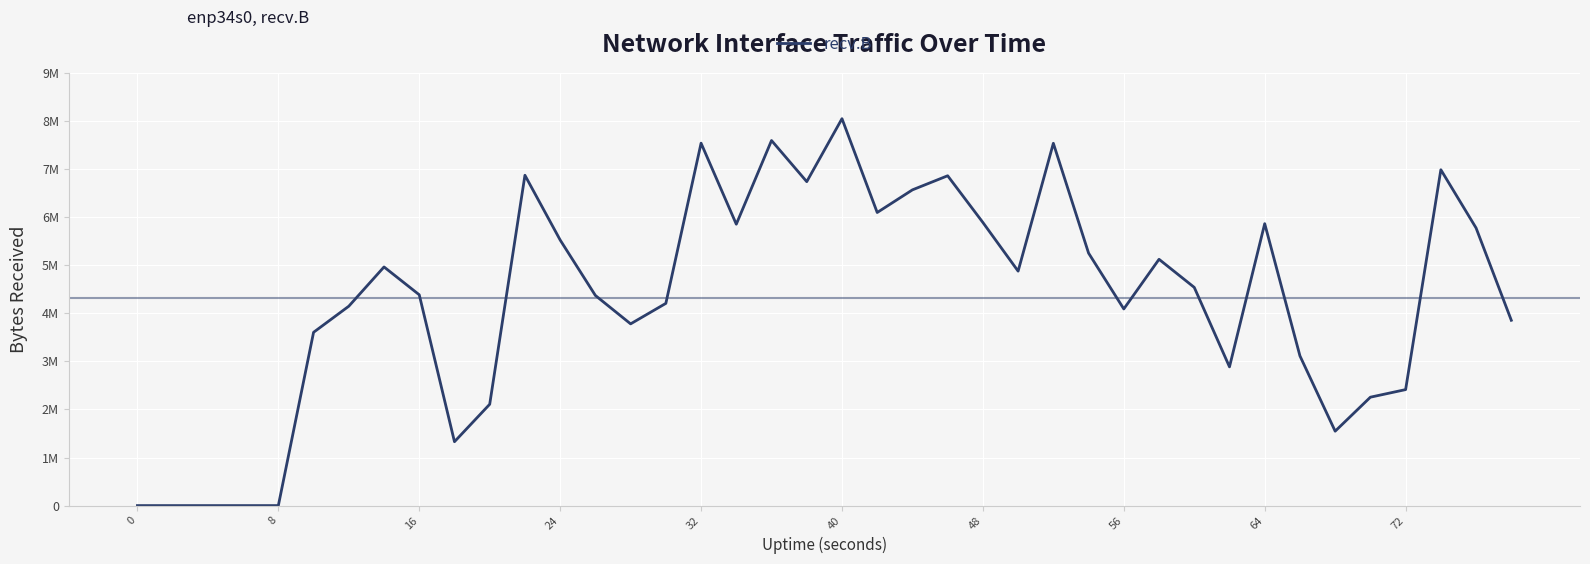

Does the chart display data point markers on the line(s)?

No